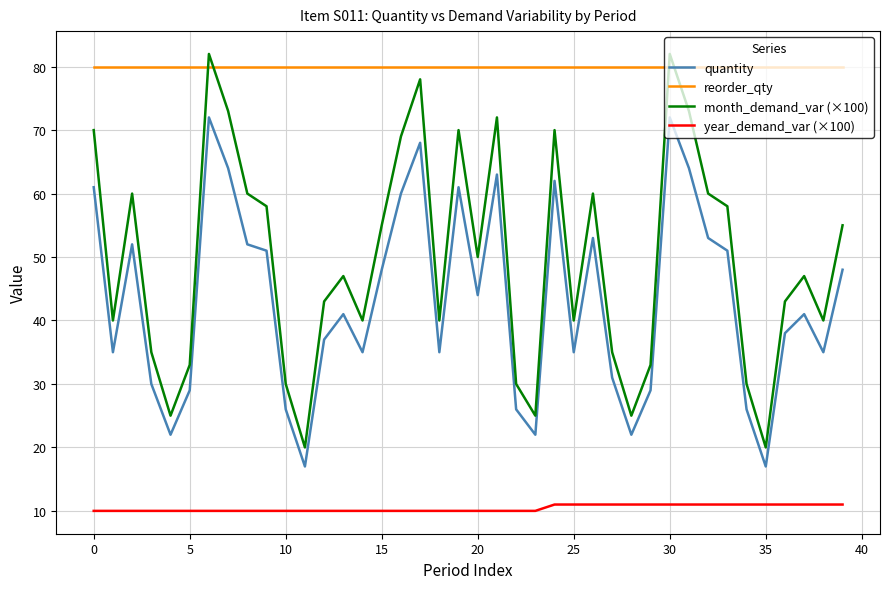

What is the difference between the maximum and minimum values in the month_demand_var (×100) series?

62.0